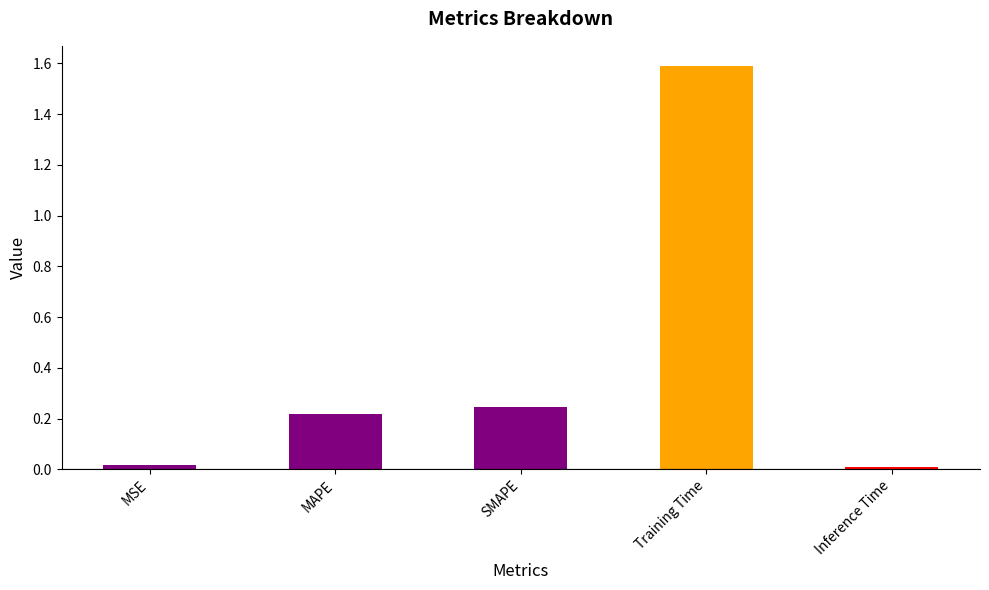

What is the label of the 2nd bar from the right?

Training Time